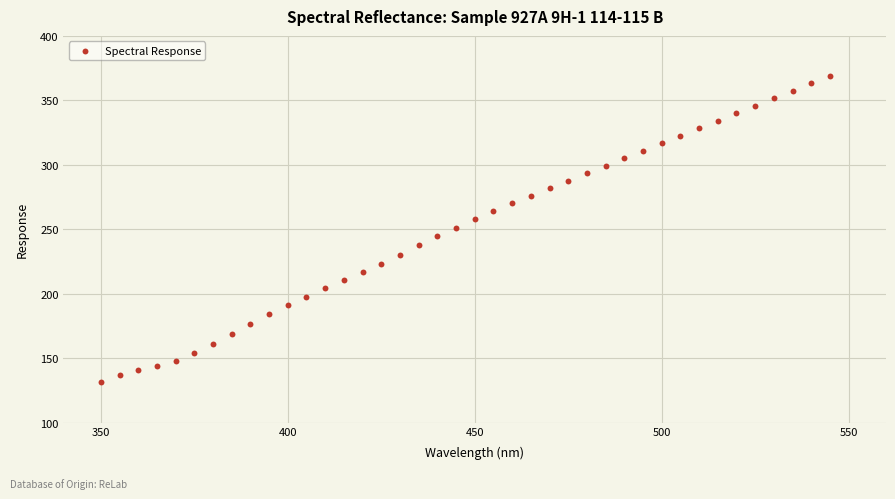

What is the range of X values (max minus min)?

195.0